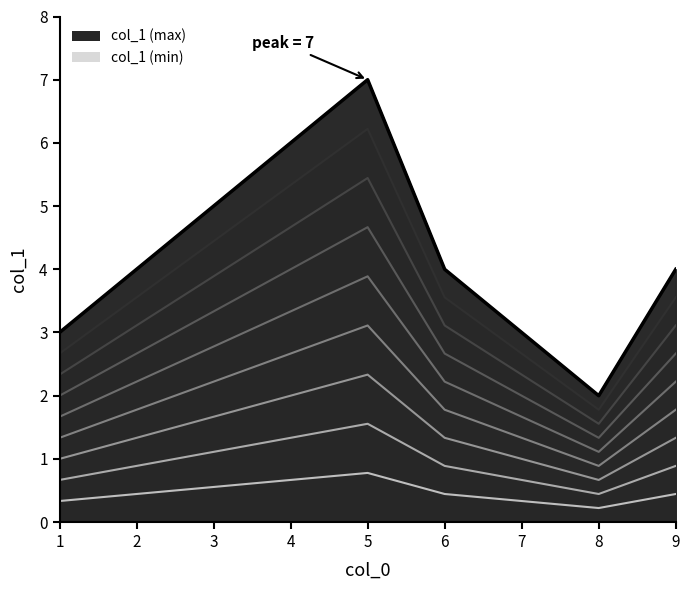

True or false: there are more than 0 points higher than both neighbors.

True